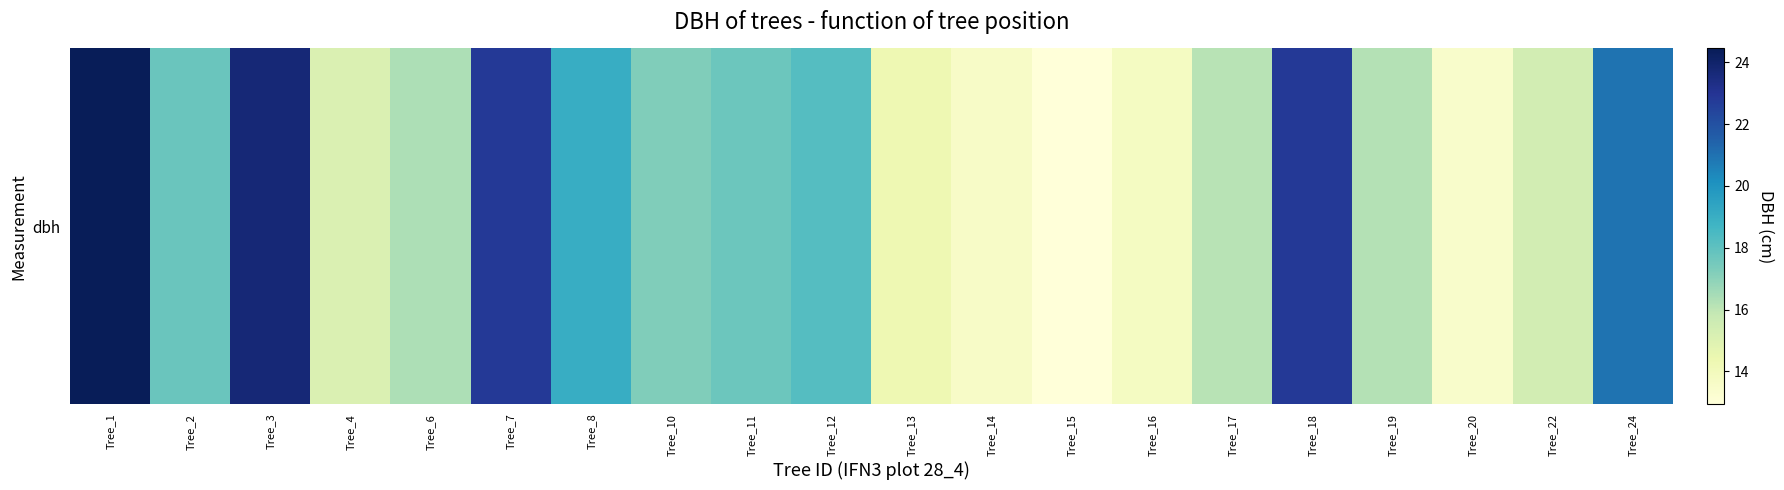

How many categories are shown in the chart?

20